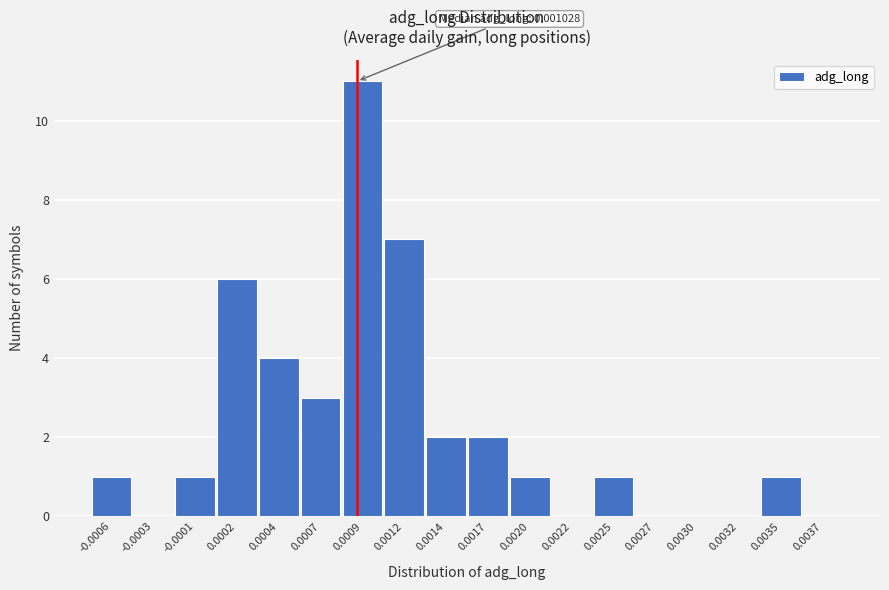

Reading left to right, transcribe all the data shown in this chart.

-0.0006=1	-0.0003=0	-0.0001=1	0.0002=6	0.0004=4	0.0007=3	0.0009=11	0.0012=7	0.0014=2	0.0017=2	0.0020=1	0.0022=0	0.0025=1	0.0027=0	0.0030=0	0.0032=0	0.0035=1	0.0037=0